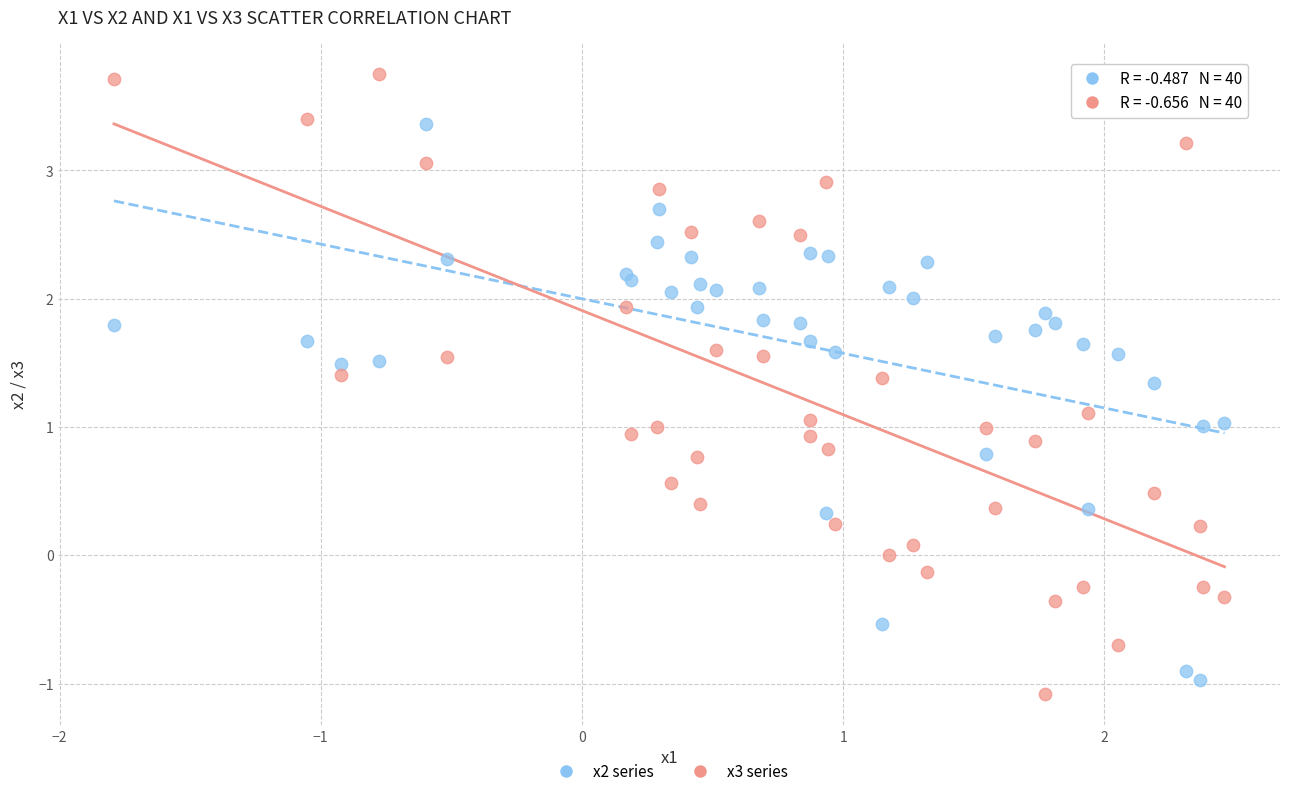

What is the X range (max minus min) for the scatter plot?

4.3